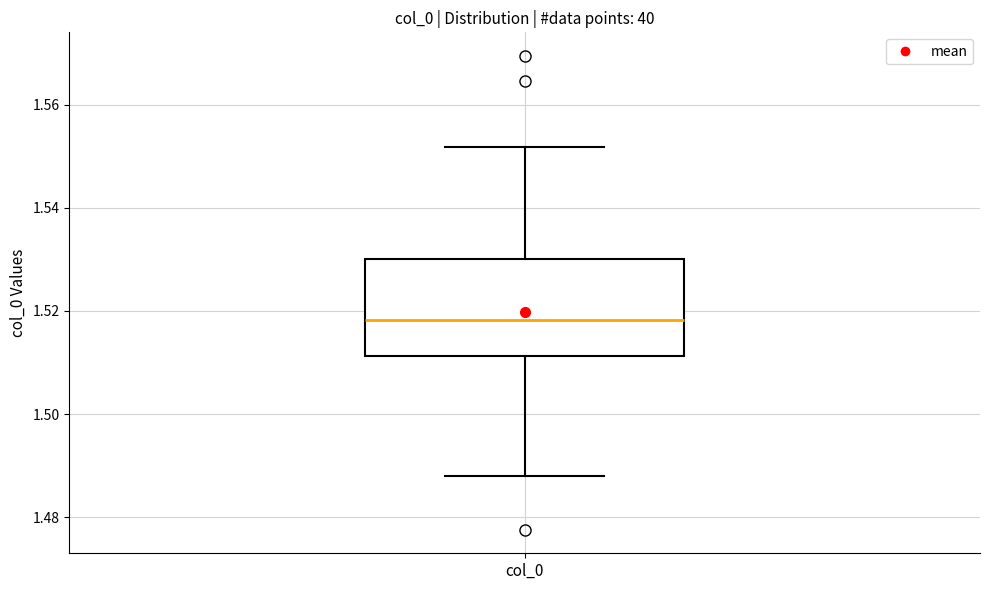

Read this box plot against the y-axis: the position of the median line, the range covered by the box, and the ends of both whiskers. The values are not printed on the chart, so give them approximately, as read against the axis.

median 1.518, box 1.512 to 1.530, whiskers 1.488 to 1.552